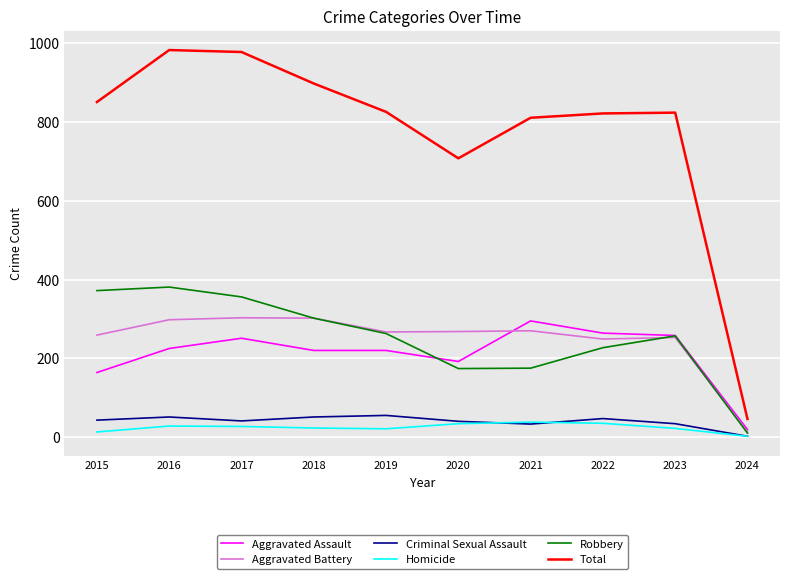

True or false: Aggravated Battery and Criminal Sexual Assault intersect in this chart.

False